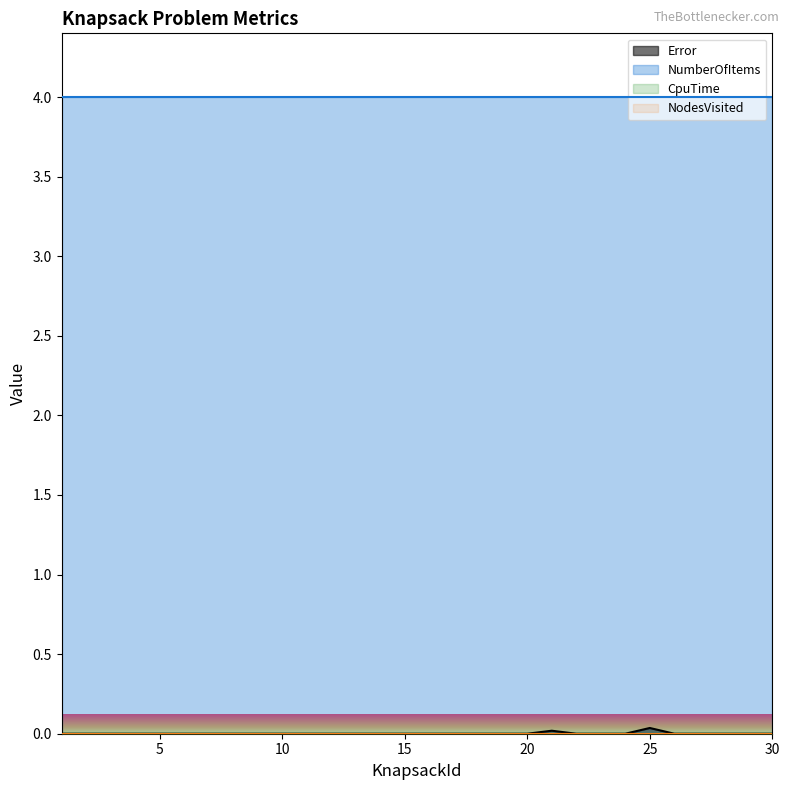

At which label is CpuTime closest to 0?

1